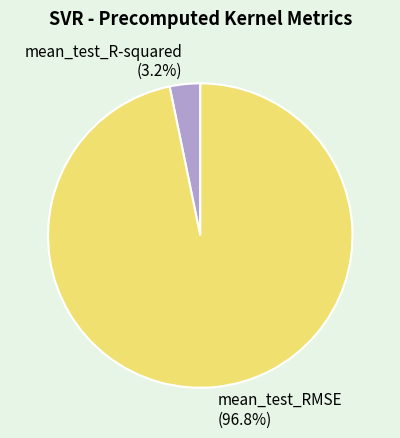

To the nearest percent, what is the average slice percentage?

50%